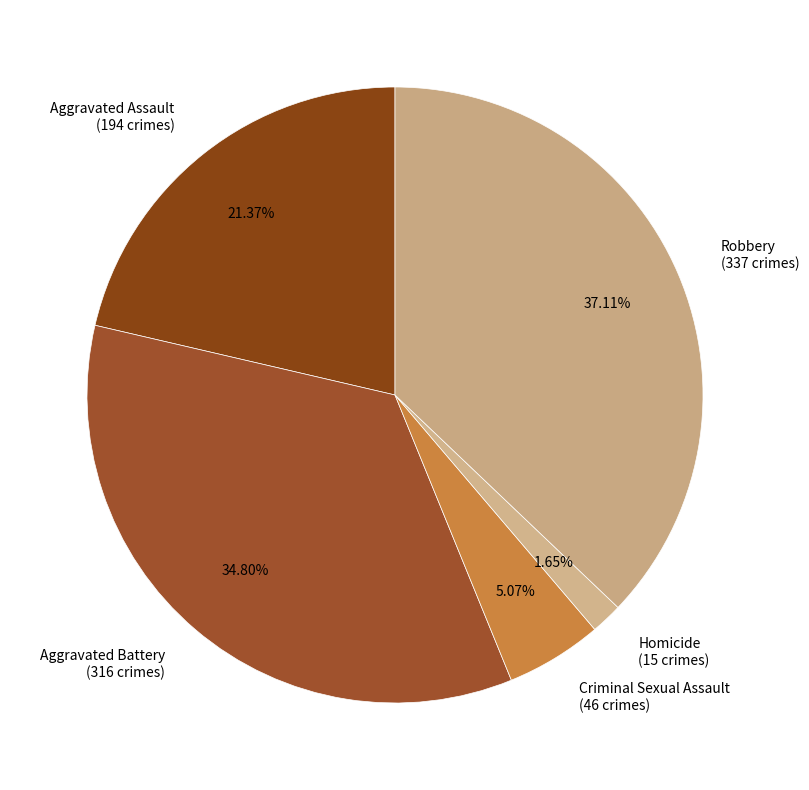

How many slices are in this pie chart?

5